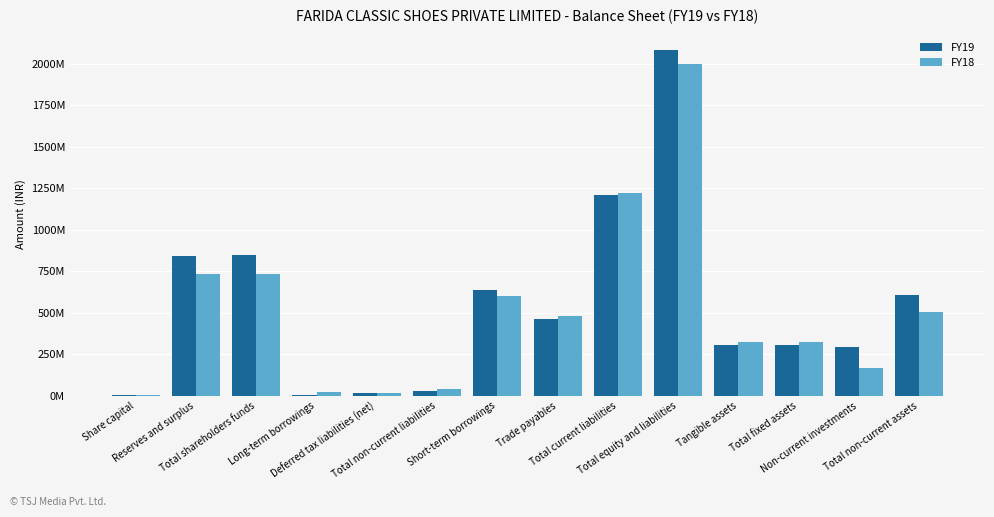

At which category is the sum across all series the highest?

Total equity and liabilities